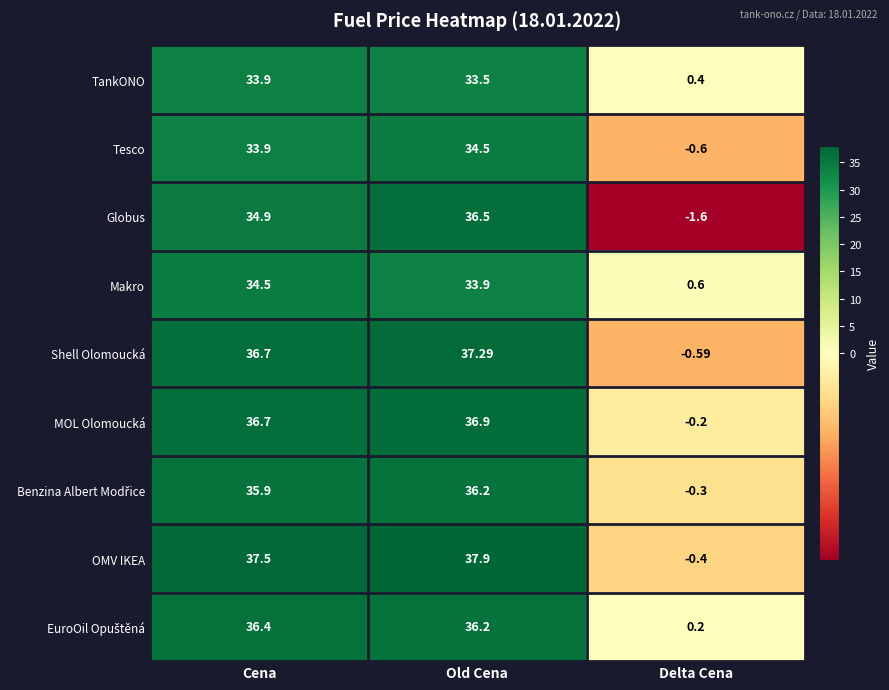

Which label corresponds to the largest value in the chart?

Old Cena